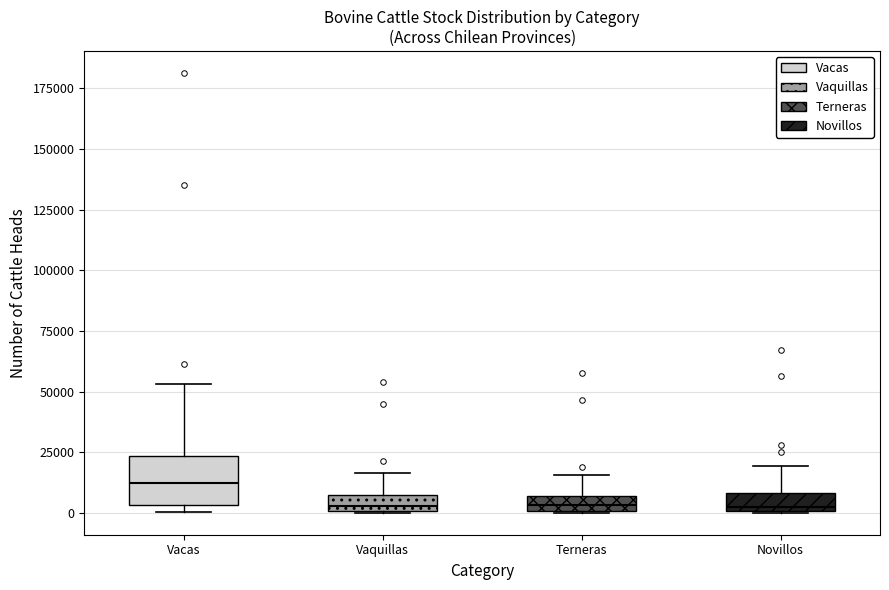

Which box has the highest median line?

Vacas